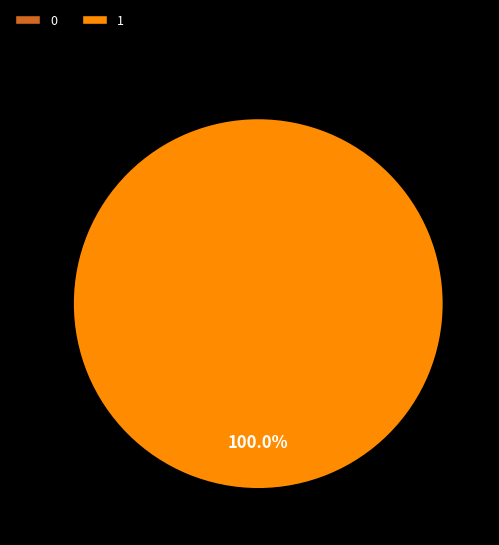

Is it true that 0 is 0% of the pie?

True